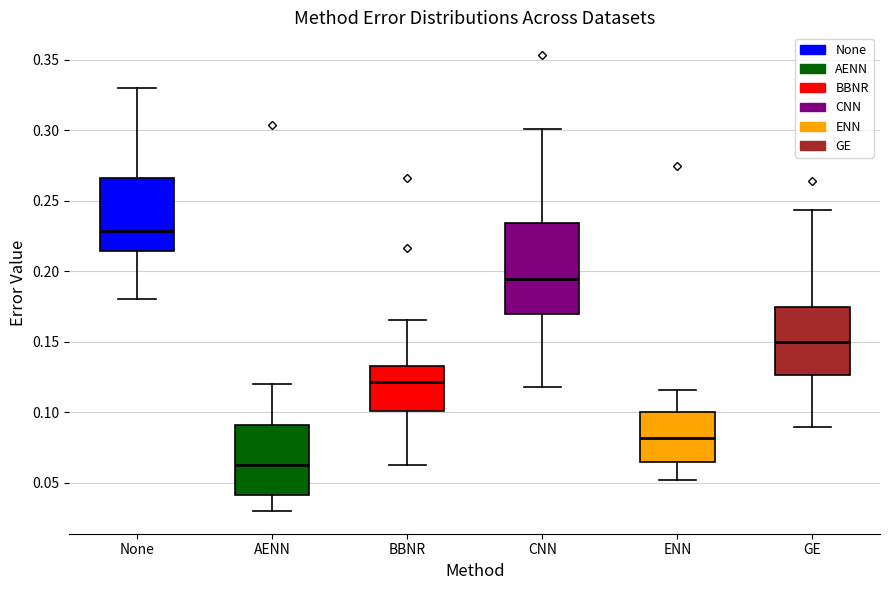

Reading left to right, read every box against the y-axis: the position of its median line, the range the box covers, and the ends of its whiskers. The values are not printed on the chart, so give them approximately, as read against the axis.

None: median 0.230, box 0.215 to 0.265, whiskers 0.180 to 0.330
AENN: median 0.065, box 0.040 to 0.090, whiskers 0.030 to 0.120
BBNR: median 0.120, box 0.100 to 0.135, whiskers 0.065 to 0.165
CNN: median 0.195, box 0.170 to 0.235, whiskers 0.120 to 0.300
ENN: median 0.080, box 0.065 to 0.100, whiskers 0.050 to 0.115
GE: median 0.150, box 0.125 to 0.175, whiskers 0.090 to 0.245